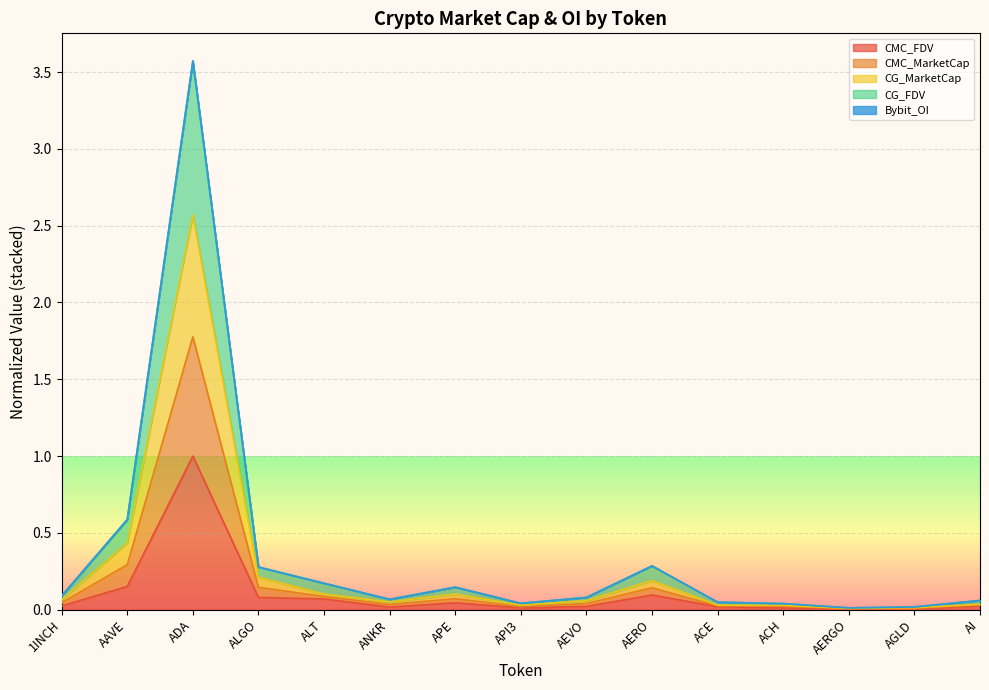

At which category is the sum across all series the highest?

ADA